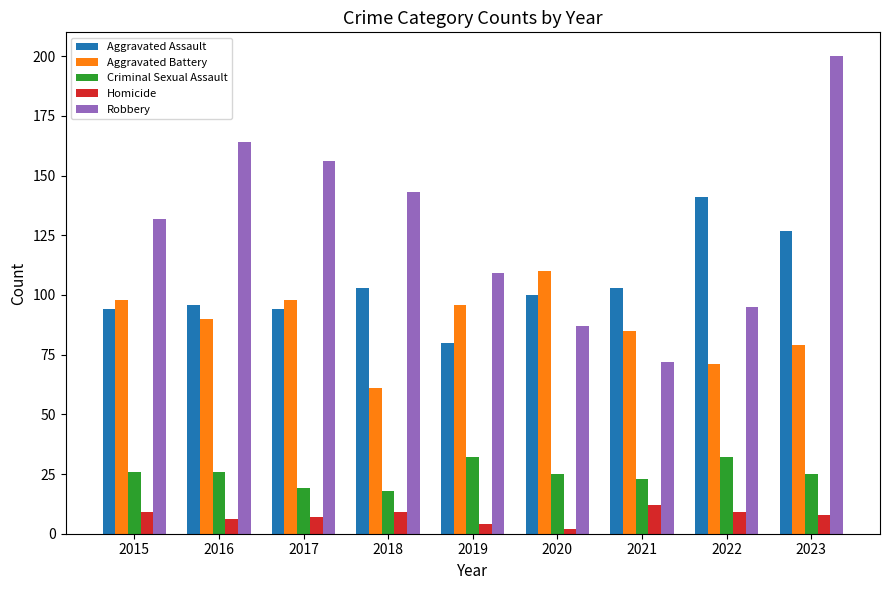

At which category is the sum across all series the highest?

2023